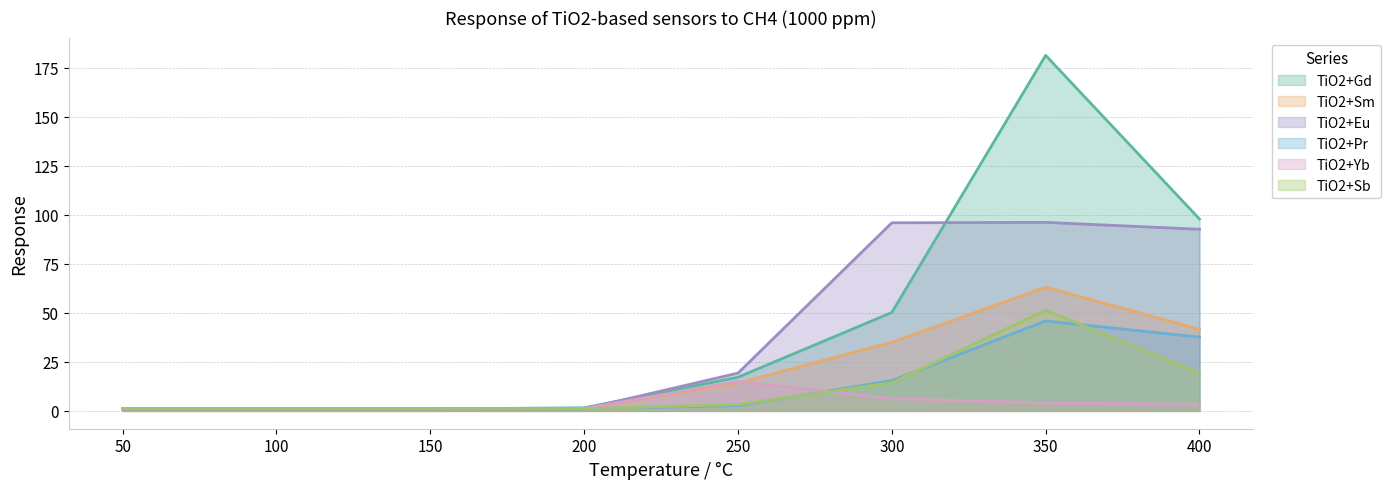

Is the value of TiO2+Gd at 250 greater than the value of TiO2+Sm at 350?

No